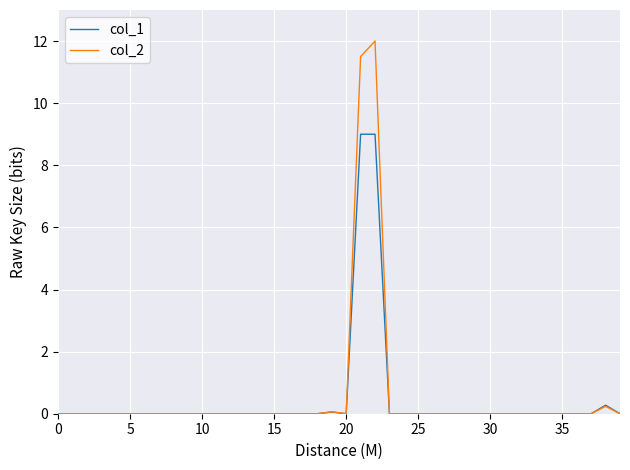

What is the maximum value shown in the chart?

12.0